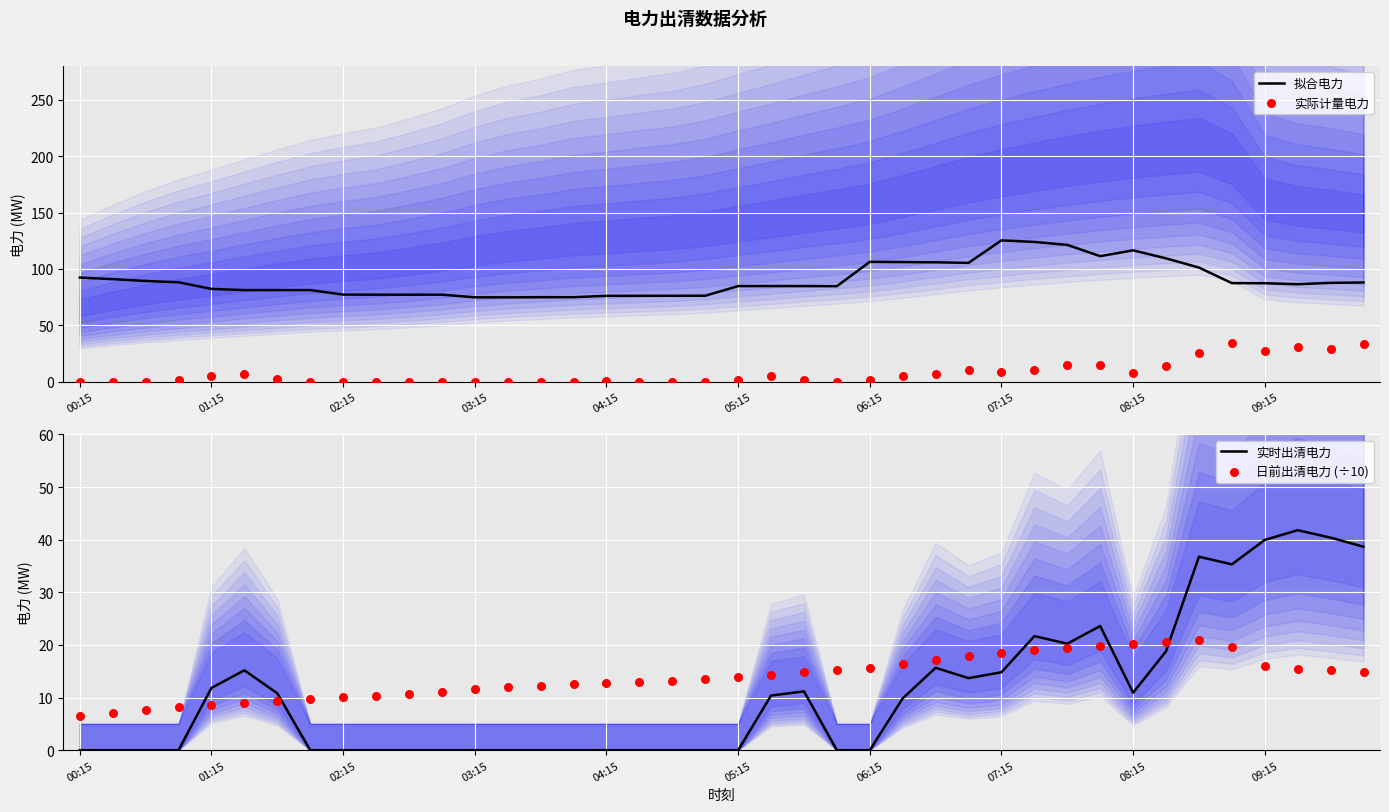

Which series has the largest total across all categories?

拟合电力